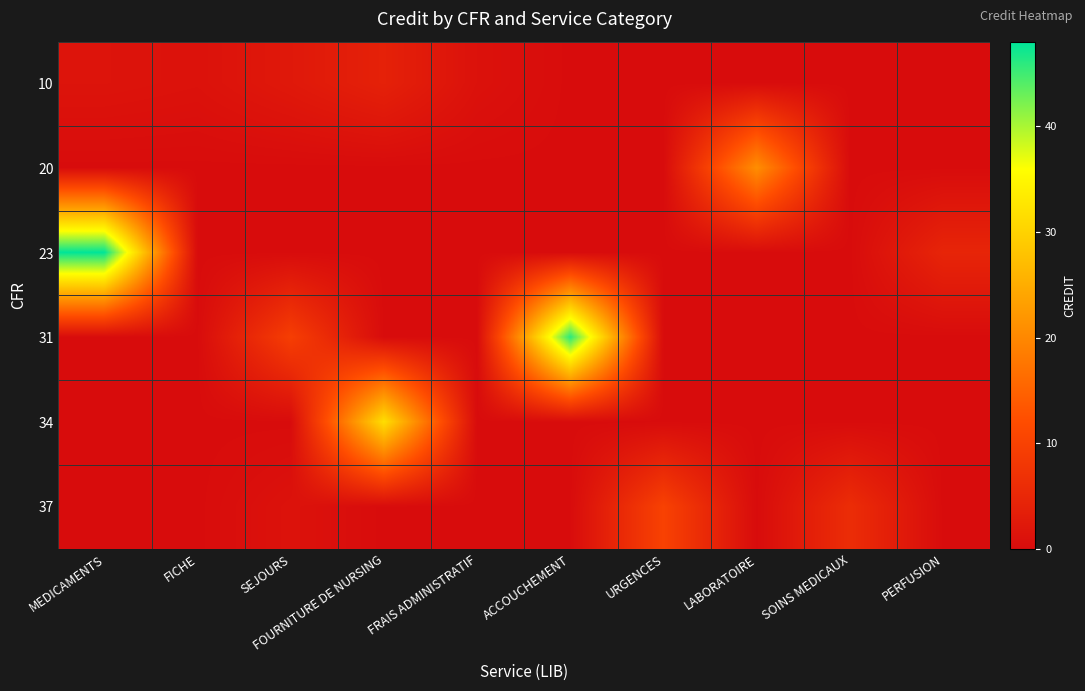

Between FOURNITURE DE NURSING and URGENCES, which series saw the biggest shift?

34